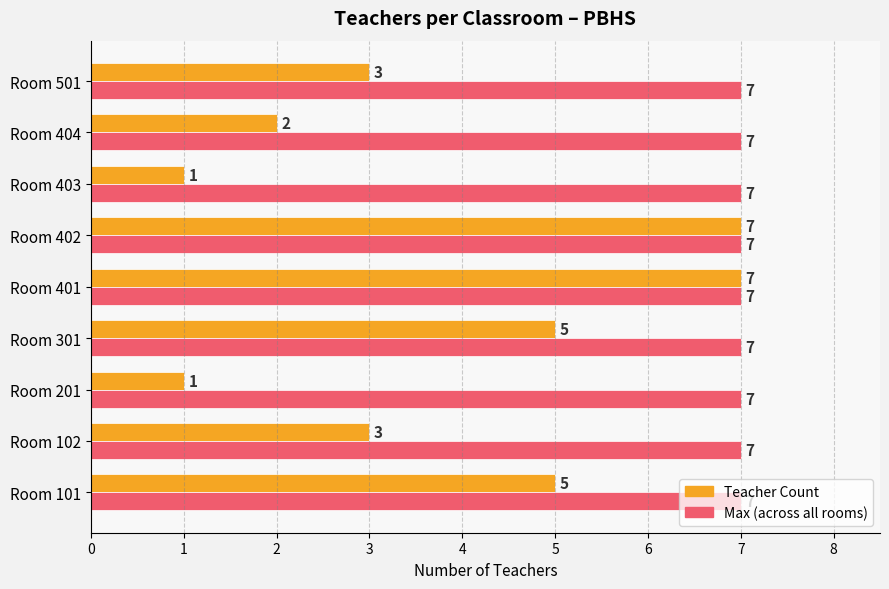

What is the maximum value shown in the chart?

7